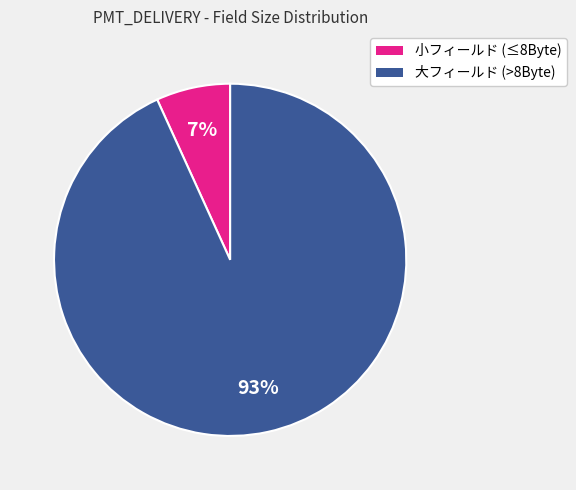

To the nearest percent, what is the difference between the largest and smallest slice percentages?

86%